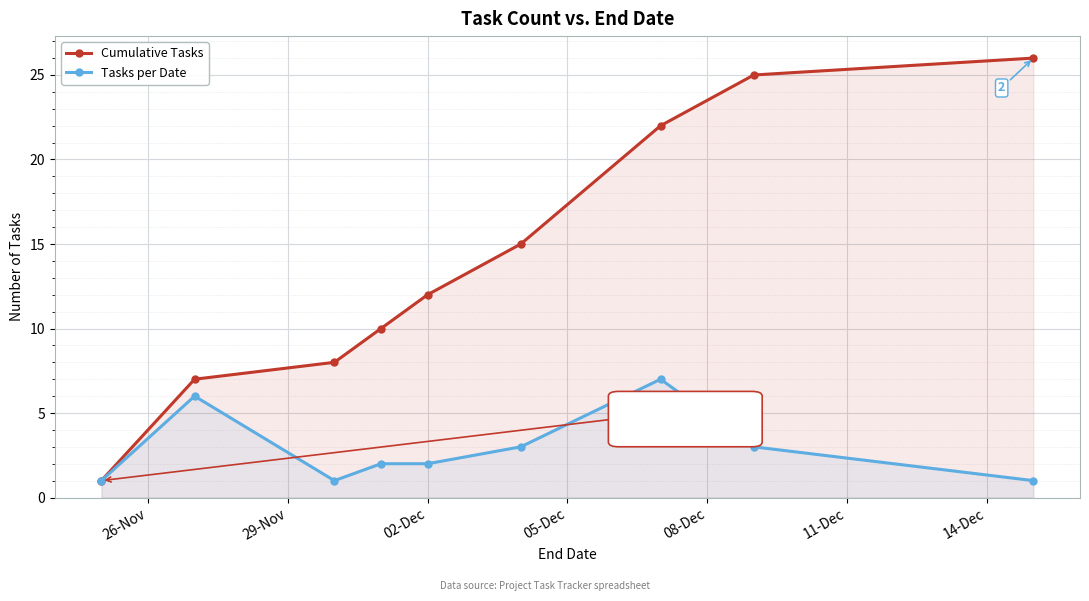

What is the highest value of the Cumulative Tasks series?

26